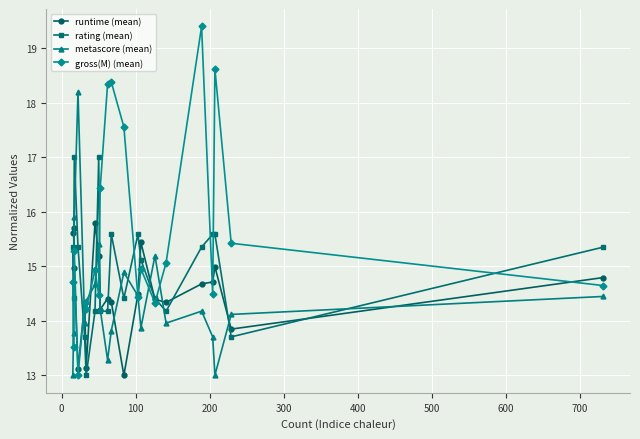

Which series has the widest spread of values?

gross(M) (mean)